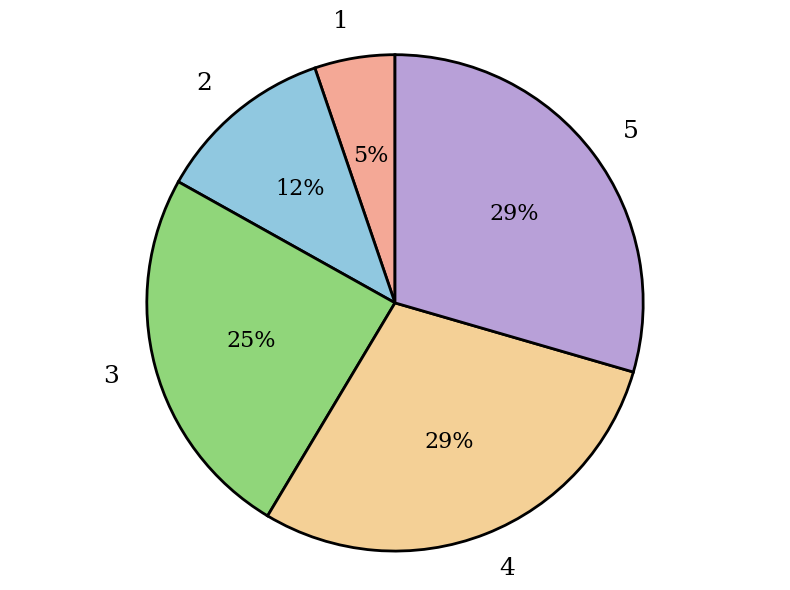

To the nearest percent, what is the difference between the largest and smallest slice percentages?

24%